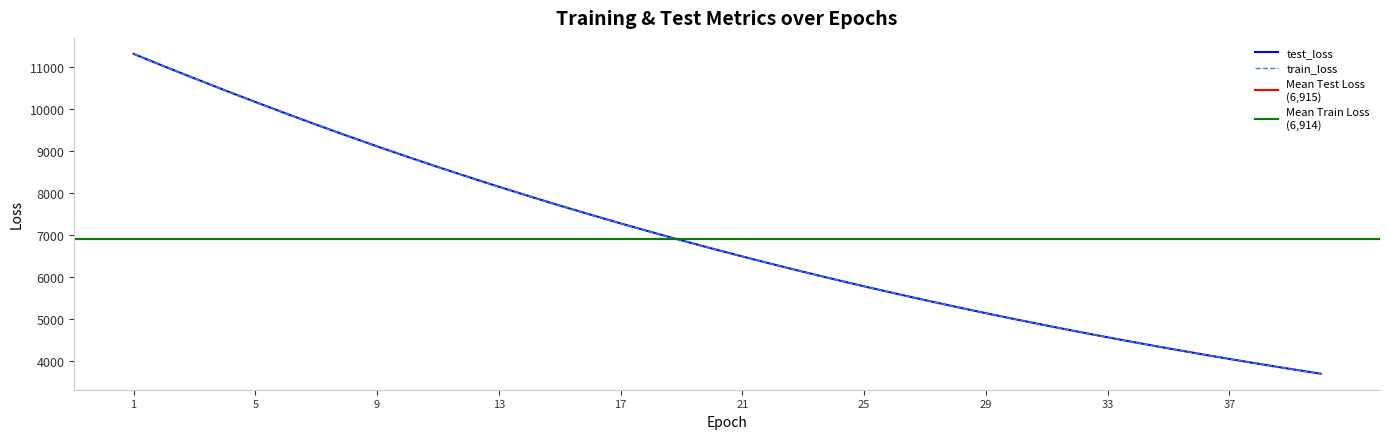

What is the average value of the test_loss series?

6915.0